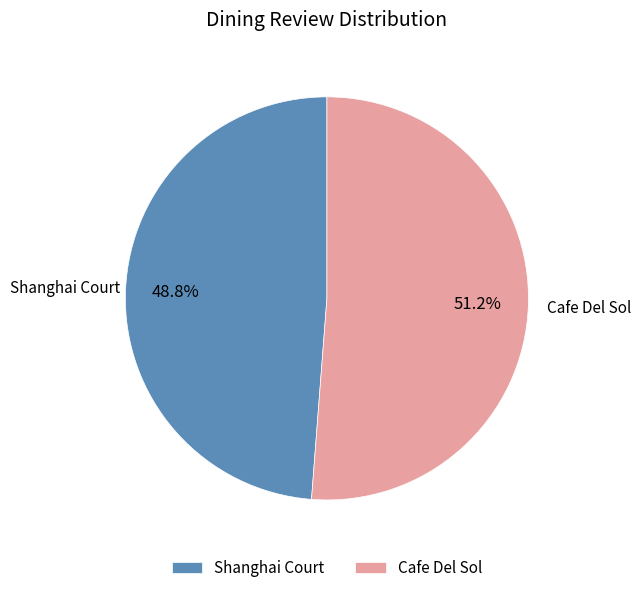

To the nearest percent, what percentage of the pie is Cafe Del Sol?

51%